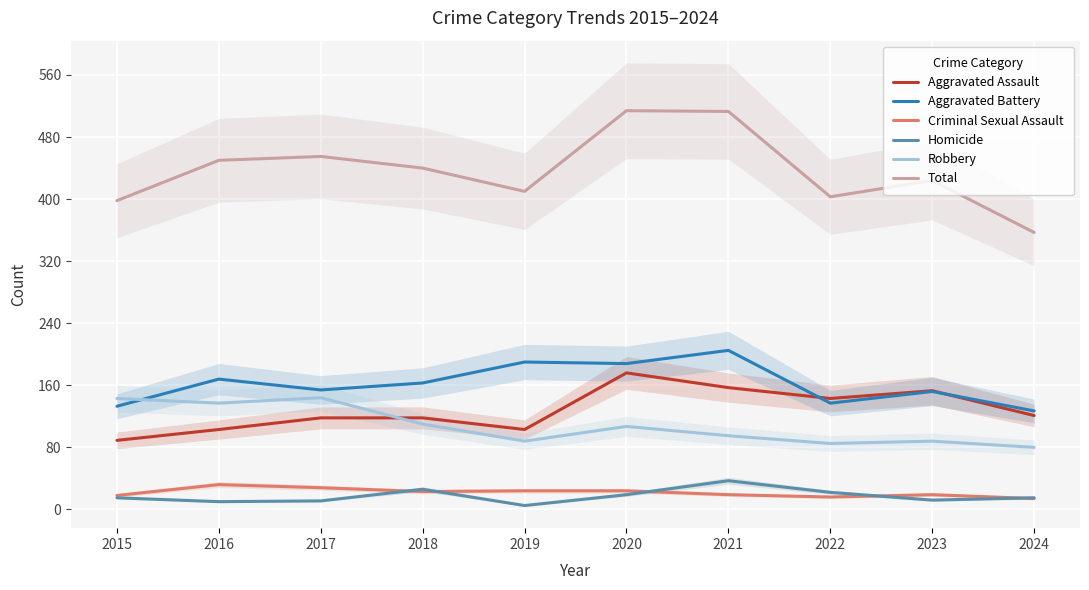

Where do Aggravated Battery and Robbery first cross each other?

2015 and 2016